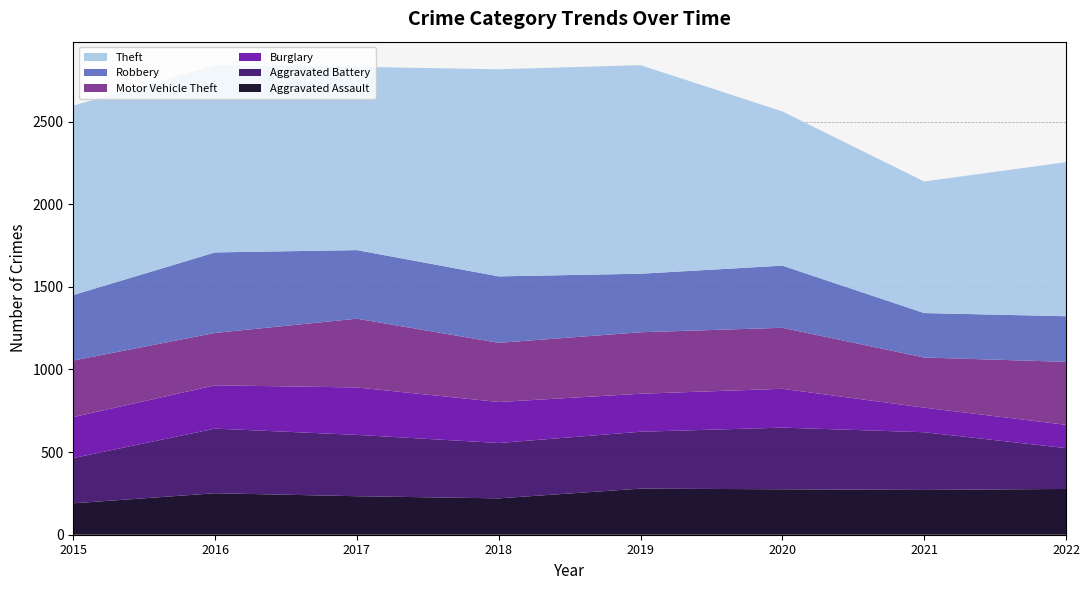

Reading left to right, transcribe all the data shown in this chart.

Aggravated Assault: 2015=190	2016=251	2017=233	2018=220	2019=279	2020=275	2021=271	2022=277
Aggravated Battery: 2015=274	2016=391	2017=371	2018=335	2019=344	2020=373	2021=349	2022=247
Burglary: 2015=248	2016=262	2017=287	2018=248	2019=230	2020=235	2021=149	2022=141
Motor Vehicle Theft: 2015=342	2016=317	2017=416	2018=358	2019=372	2020=369	2021=303	2022=381
Robbery: 2015=396	2016=487	2017=415	2018=402	2019=354	2020=376	2021=269	2022=276
Theft: 2015=1146	2016=1132	2017=1109	2018=1253	2019=1262	2020=933	2021=796	2022=932